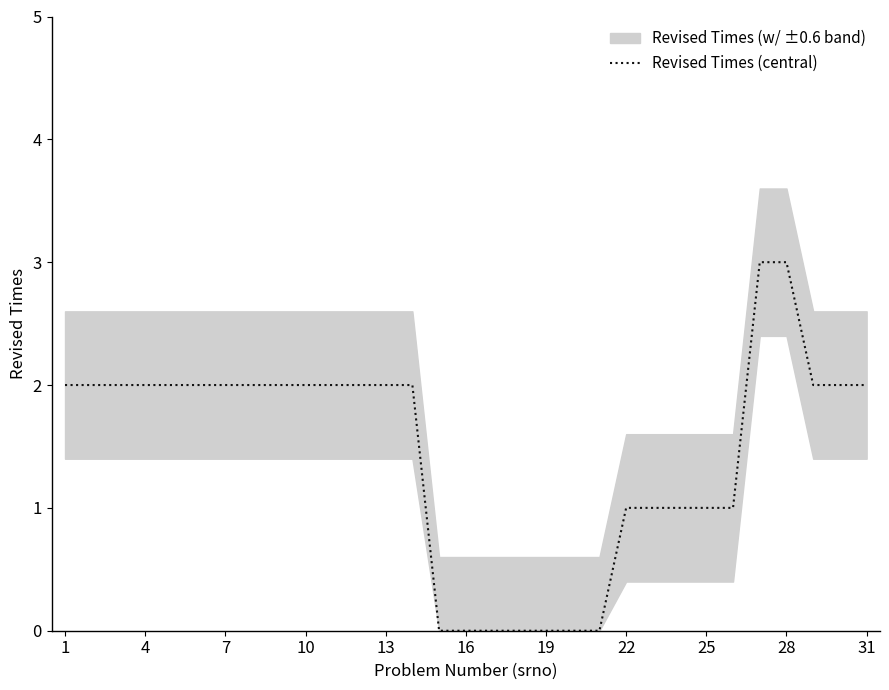

How many values exceed 2?

2